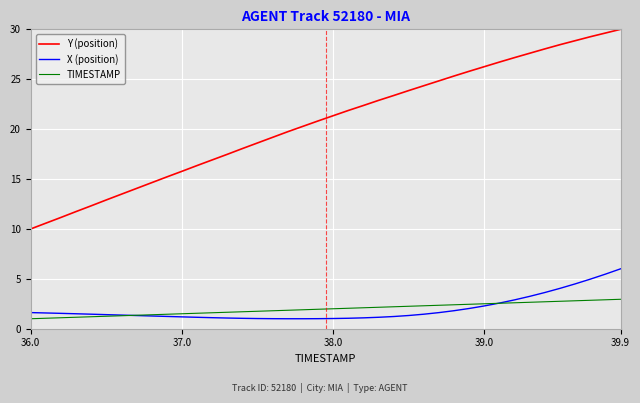

What is the lowest value of the TIMESTAMP series?

1.0